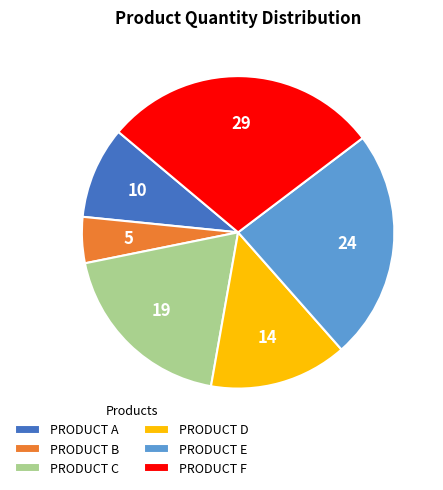

Does PRODUCT E account for over 50% of the chart?

No